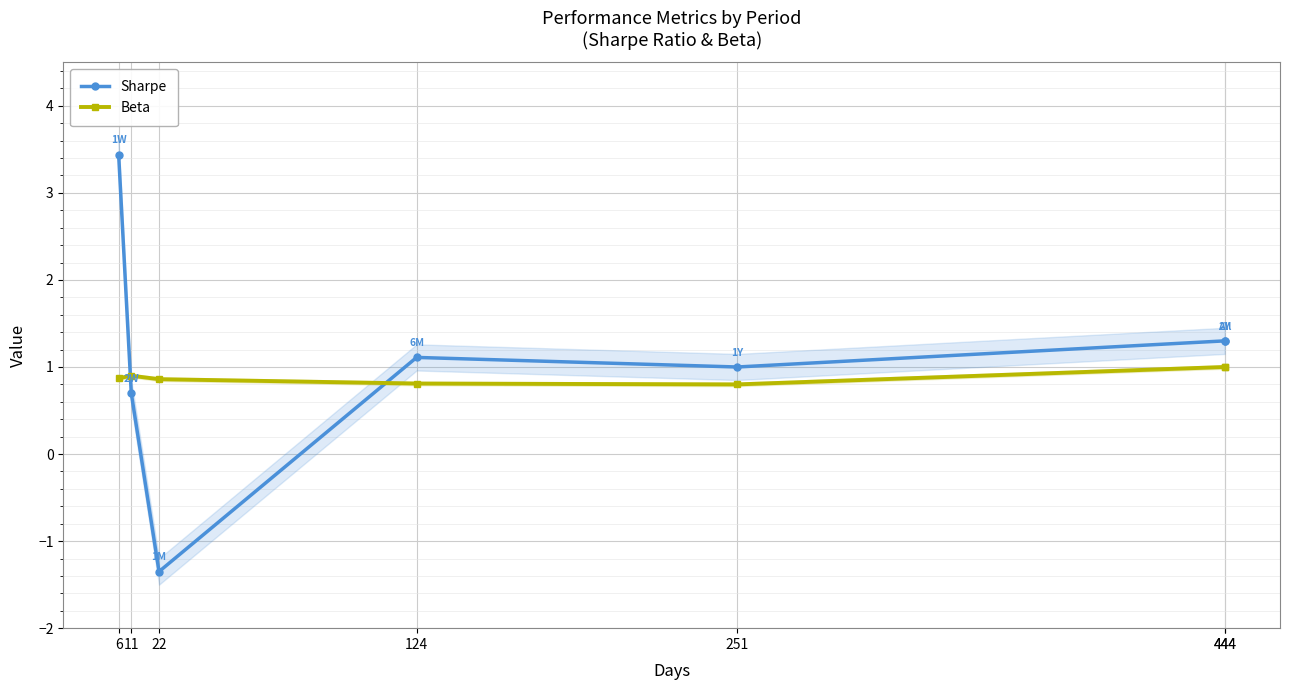

At which category does Sharpe reach its first local valley?

22